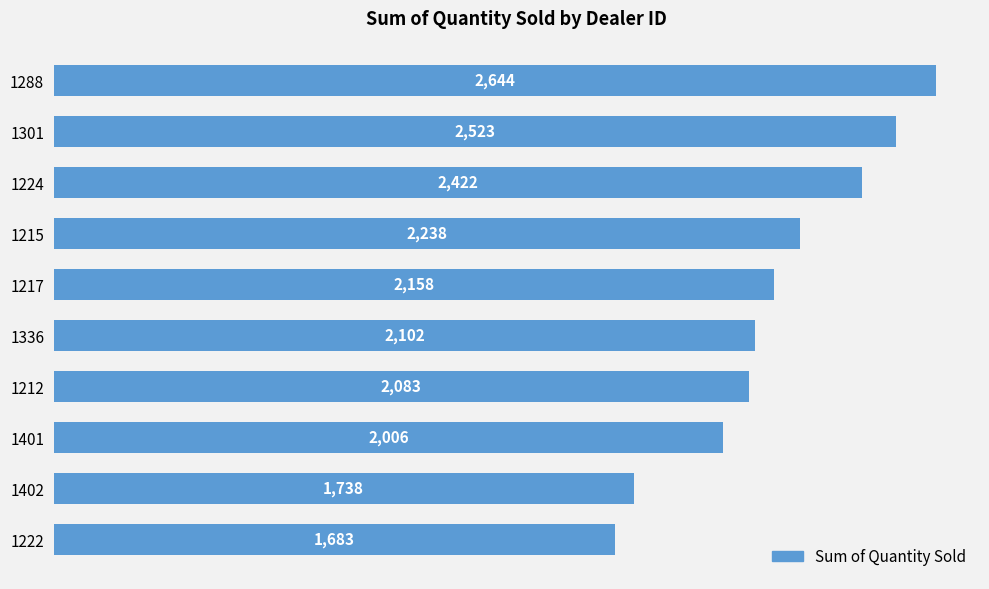

Reading top to bottom, list all the values displayed in this chart.

1288=2644	1301=2523	1224=2422	1215=2238	1217=2158	1336=2102	1212=2083	1401=2006	1402=1738	1222=1683